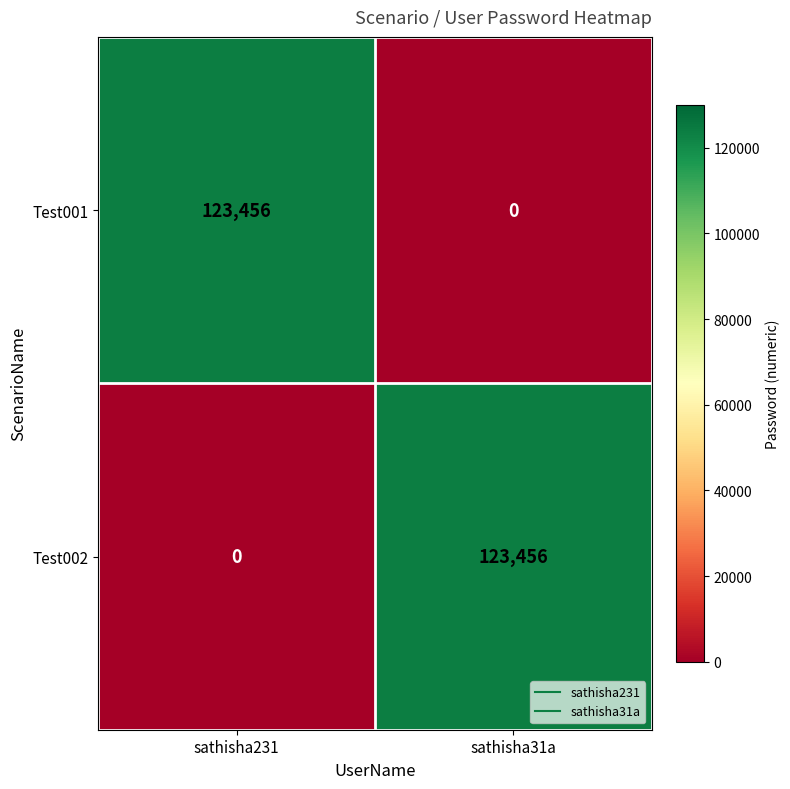

How many positive values does the Test001 series have?

1